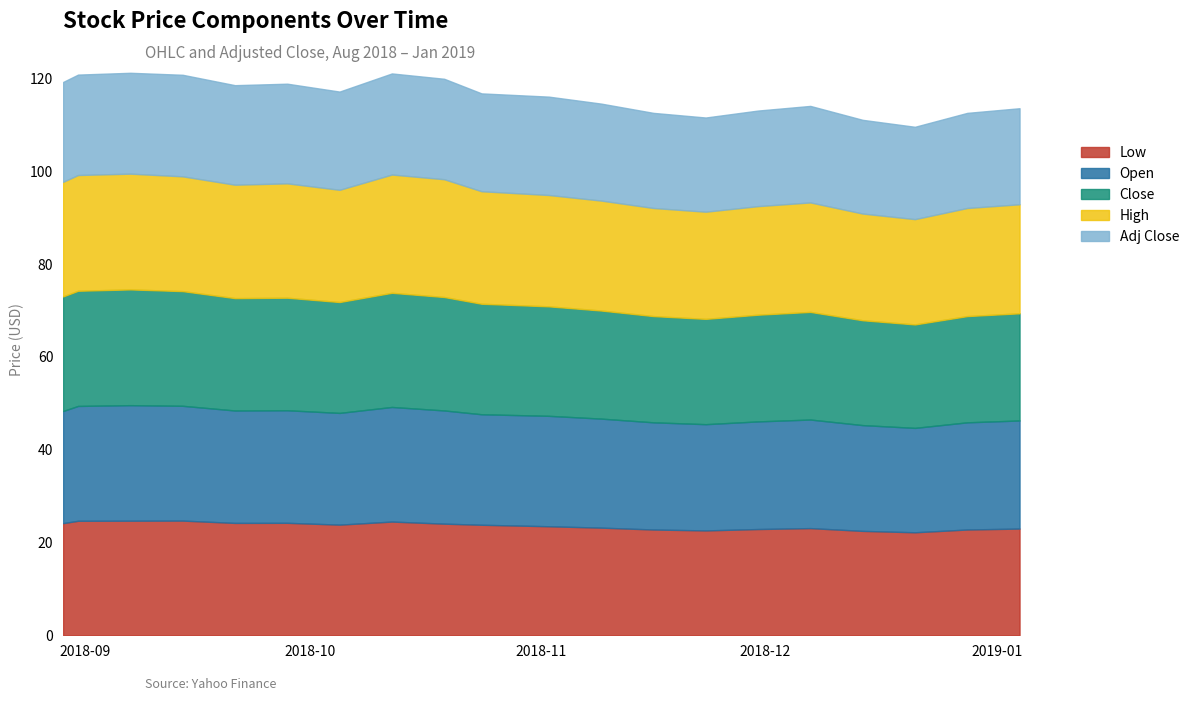

Where does the Low series first go above 23?

2018-08-29